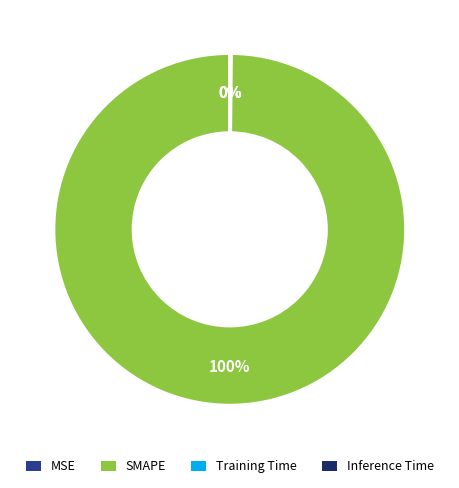

To the nearest percent, what is the average slice percentage?

25%